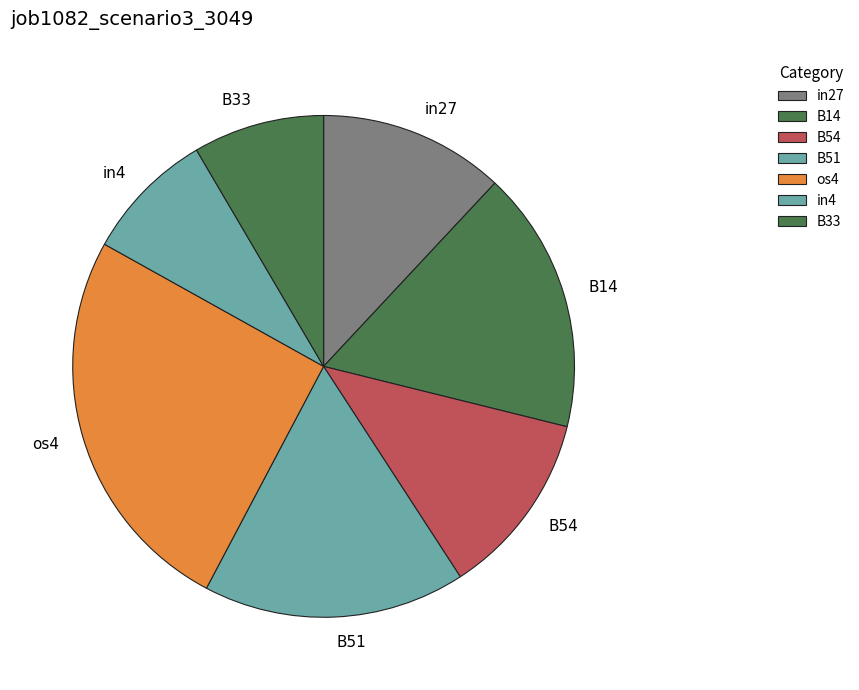

Is os4 the majority of the pie?

No